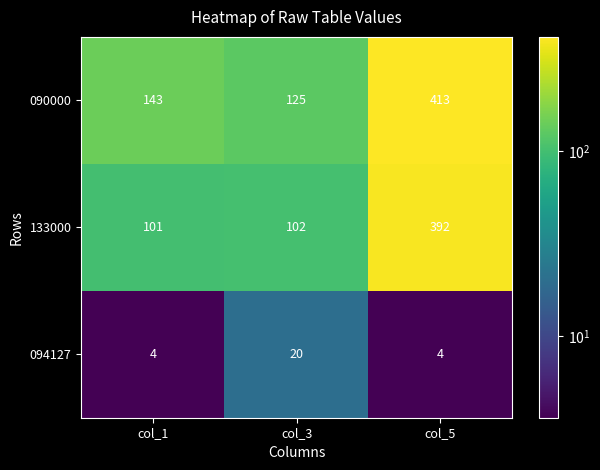

The value of 133000 at col_3 is 146. True or false?

False